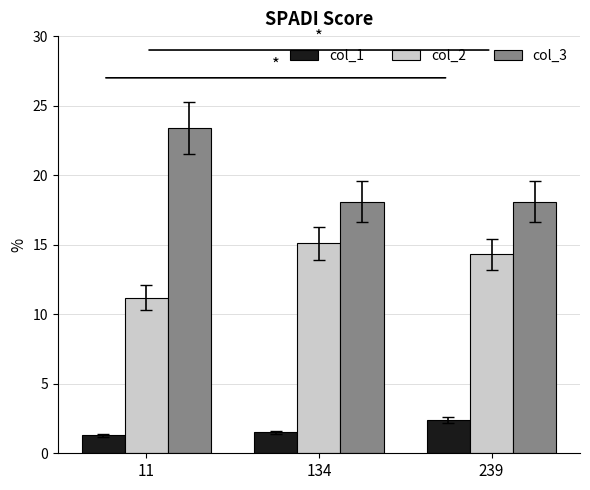

Rank the series by their average value, from lowest to highest.

col_1, col_2, col_3